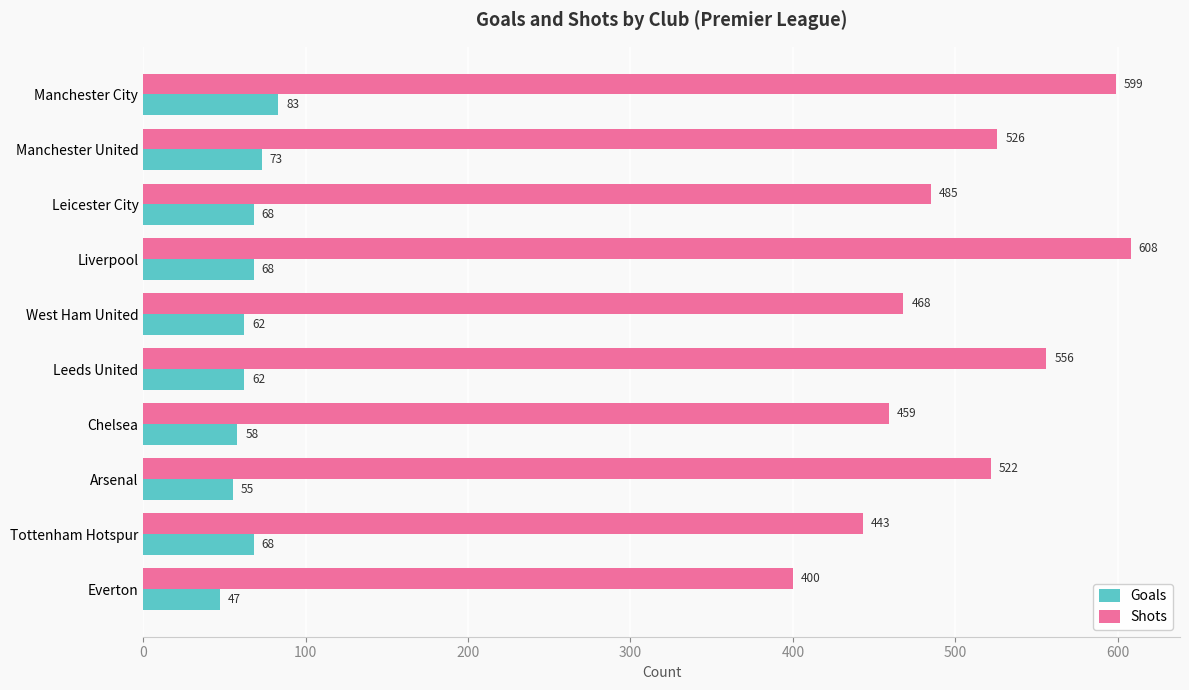

What is the spread (max minus min) of values at Leeds United?

494